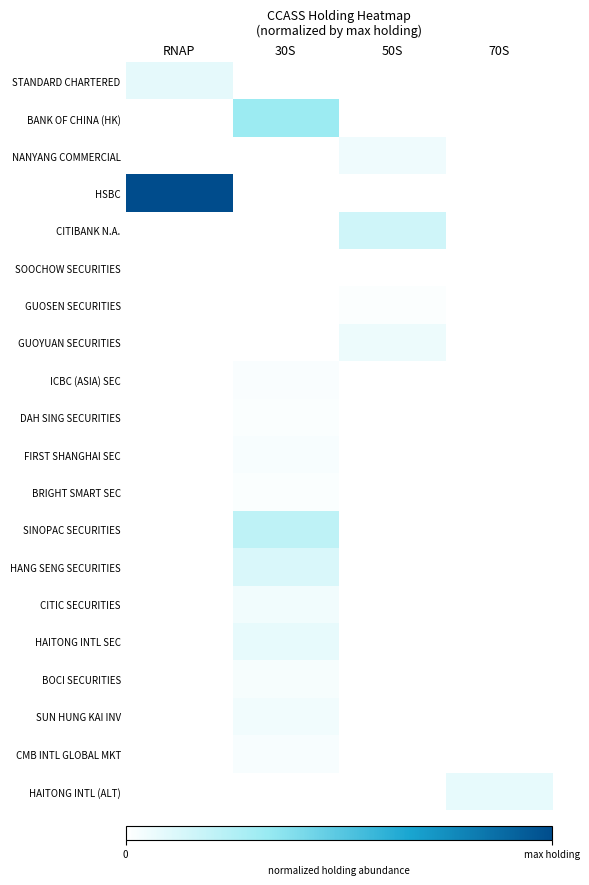

Which category has the lowest value across all series?

30S